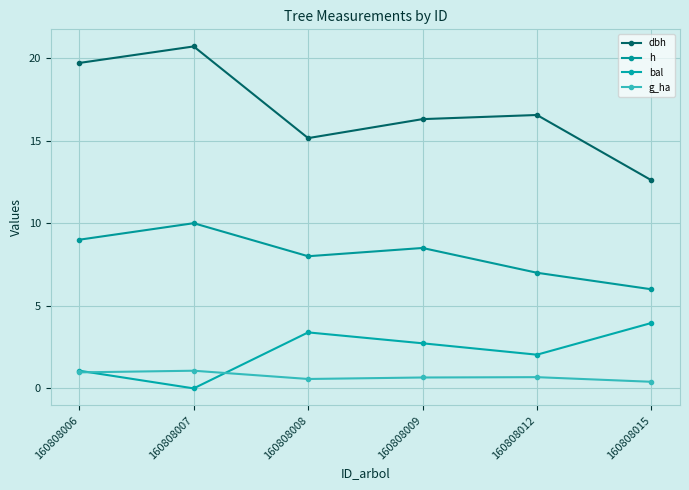

Is it true that dbh equals 7.3 at 160808006?

False